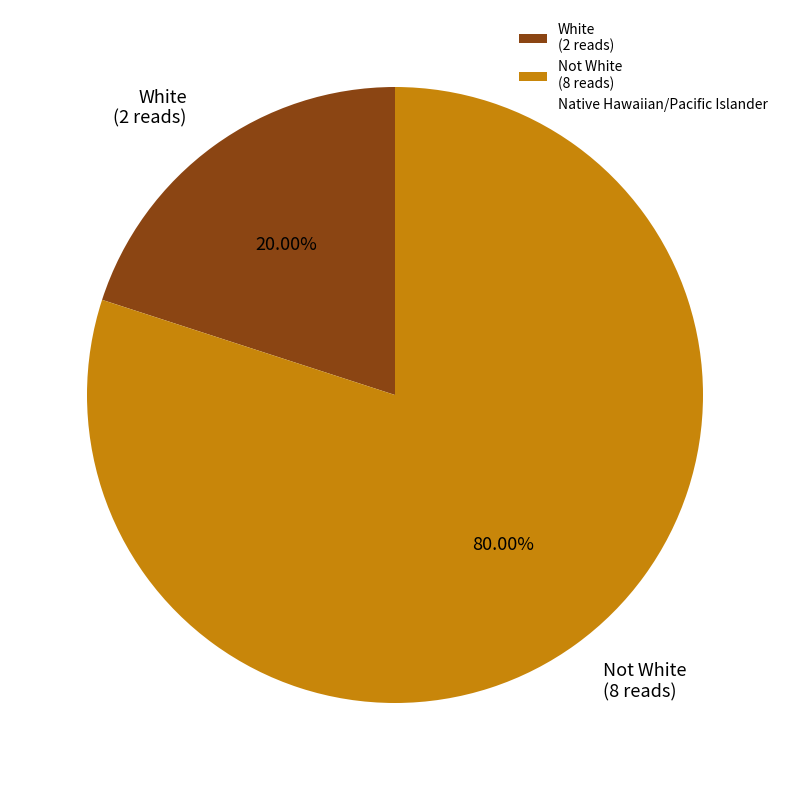

What percentage is the White slice, to the nearest percent?

20%